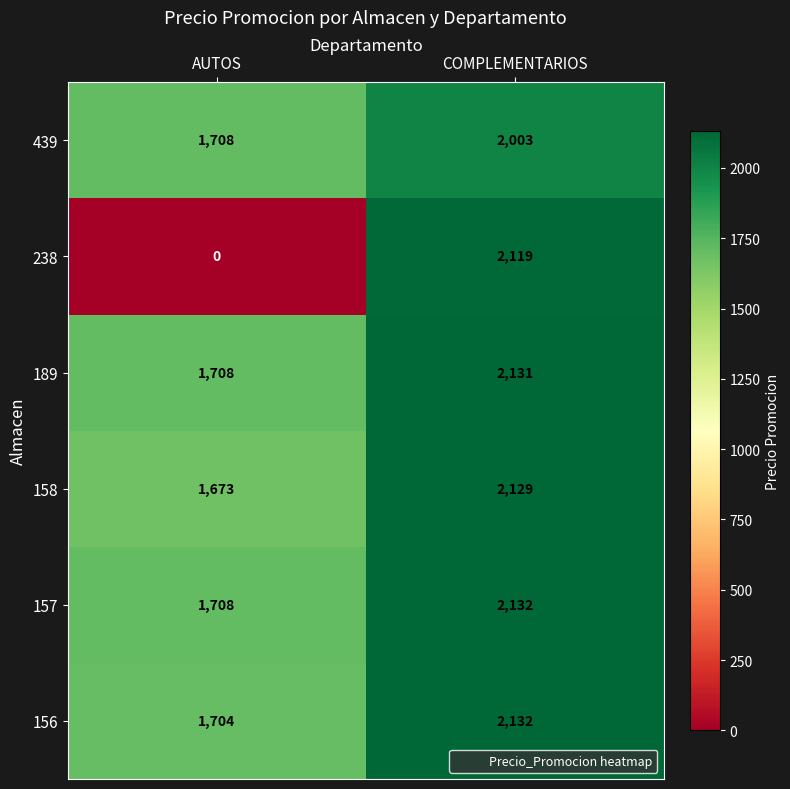

At which category is the sum across all series the highest?

COMPLEMENTARIOS